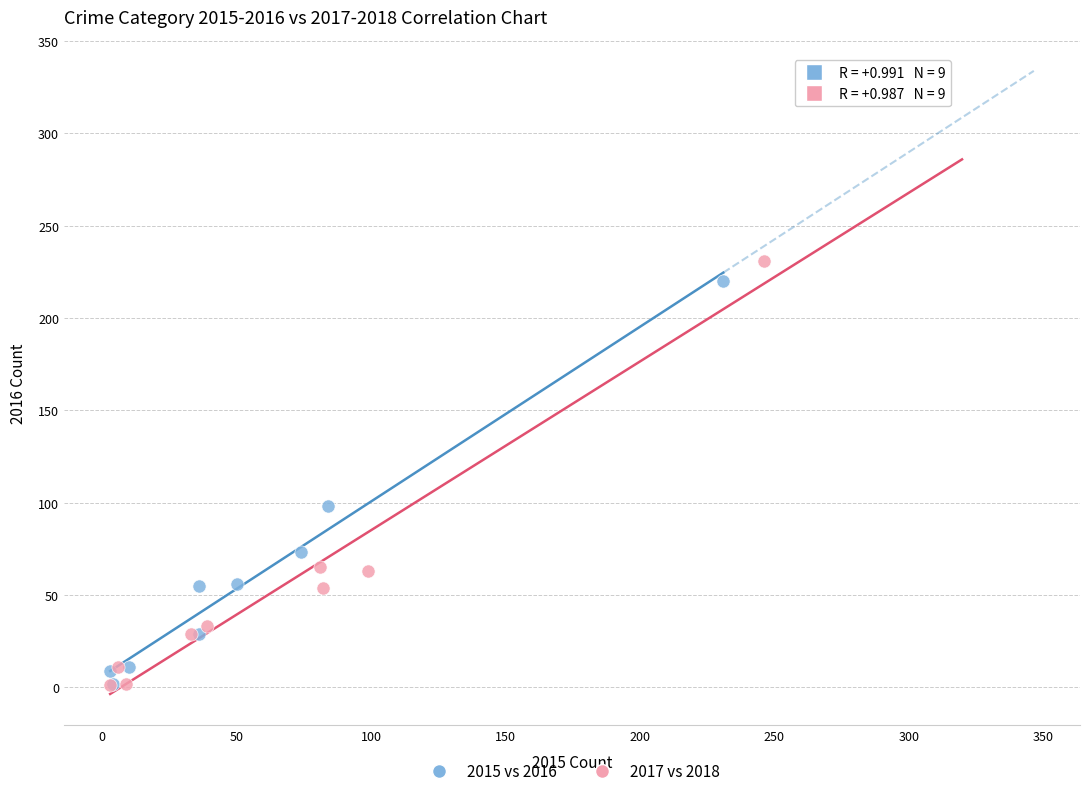

Which series has the largest Y range (max minus min)?

2017 vs 2018